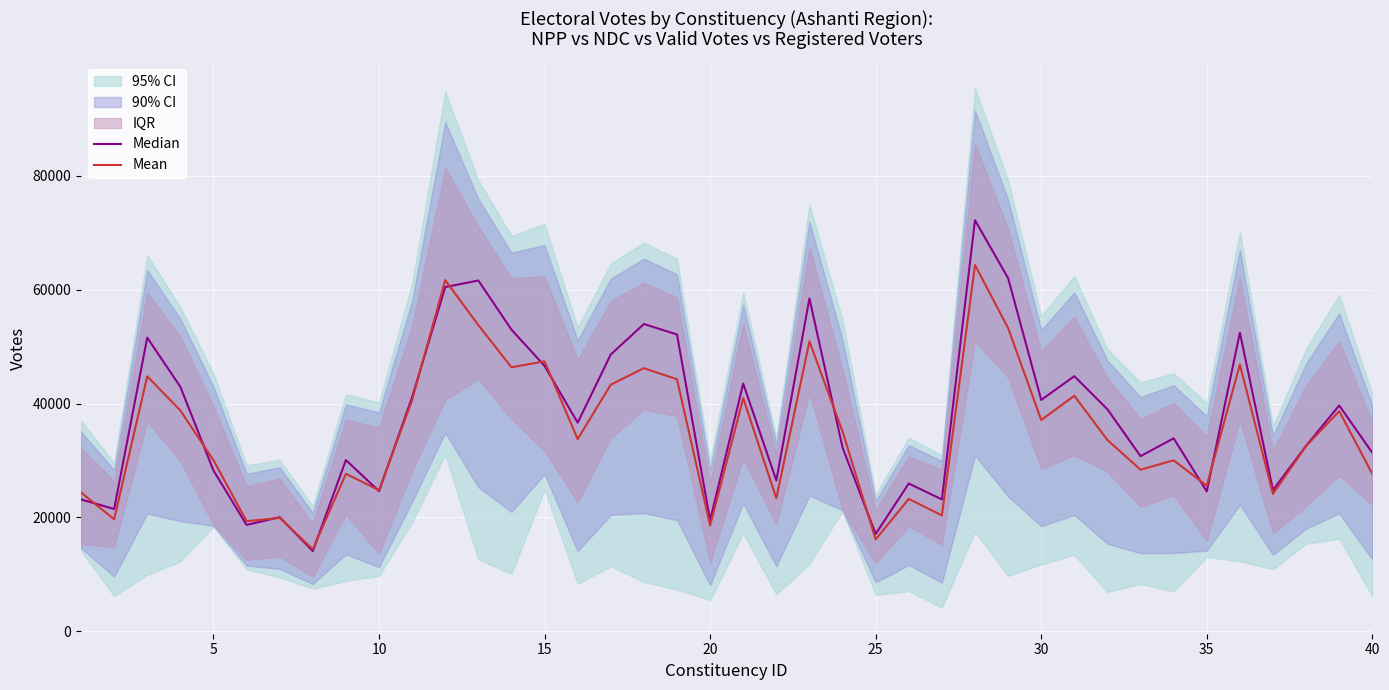

Reading right to left, what are all the values shown in this chart?

Median: 31373.5	39677.5	32598.5	24815.5	52473.5	24582.5	33899.5	30770.0	38997.5	44818.5	40651.0	62051.0	72212.5	23167.5	25964.5	17099.0	32284.5	58474.5	26484.0	43529.5	19507.0	52142.5	53986.0	48634.5	36652.5	46630.5	52999.5	61632.0	60475.5	41139.5	24629.0	30084.0	14086.5	20045.0	18694.0	28255.0	42958.0	51589.0	21487.0	23166.5
Mean: 27651.5	38681.5	32553.2	24148.8	46871.0	25585.0	30034.5	28394.5	33619.2	41376.2	37124.5	53275.8	64342.5	20363.5	23258.2	16148.0	35107.5	50921.2	23381.5	40970.0	18592.2	44276.0	46227.5	43330.5	33763.5	47424.2	46389.0	53784.8	61694.2	40638.2	24792.8	27672.5	14416.8	19926.8	19352.8	30051.5	38791.5	44796.2	19689.0	24384.0